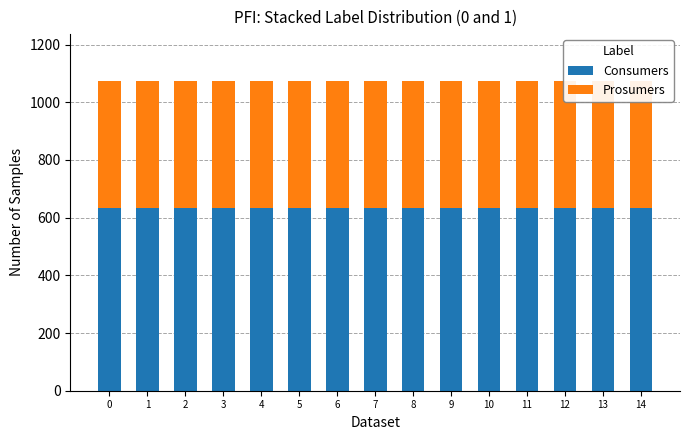

What is the average value of the Prosumers series?

440